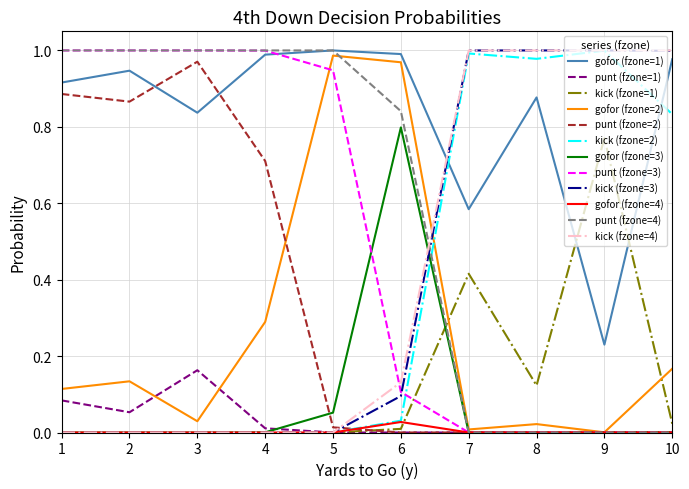

Is the value of kick (fzone=3) at 2 greater than the value of gofor (fzone=2) at 6?

No